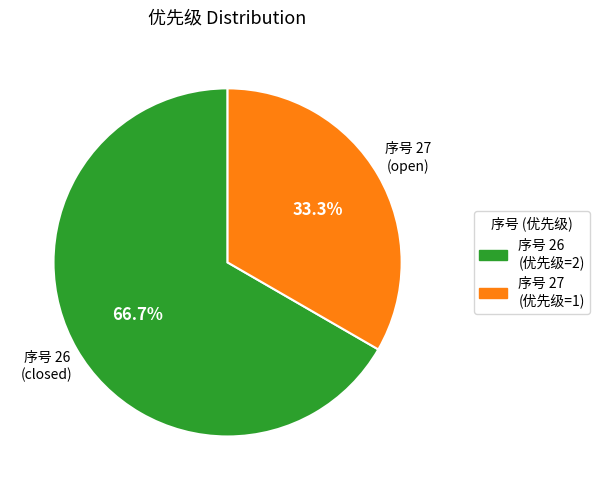

Which category has the smallest portion of the pie?

序号 27 (优先级=1)